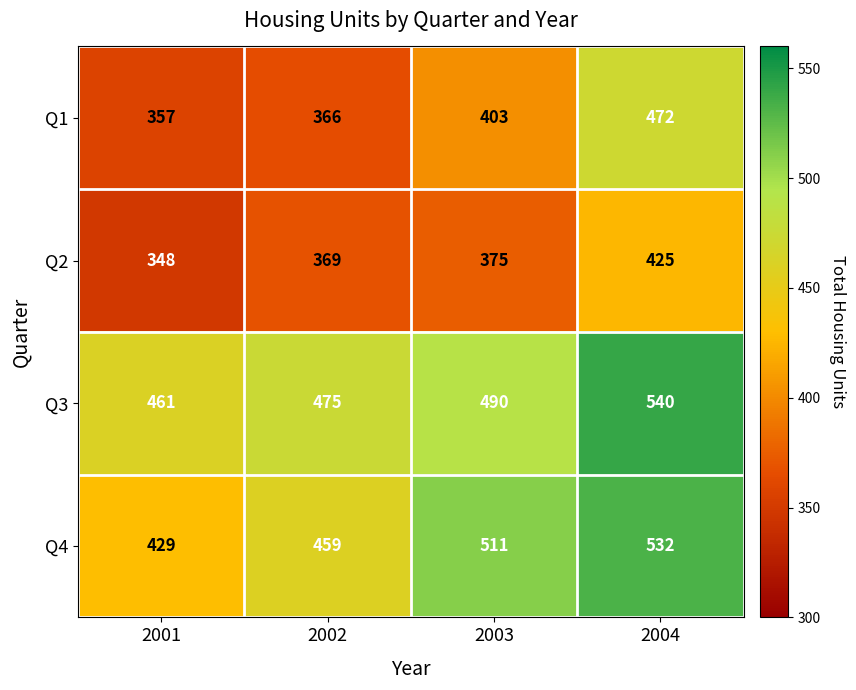

Reading left to right, transcribe all the data shown in this chart.

Q1: 357	366	403	472
Q2: 348	369	375	425
Q3: 461	475	490	540
Q4: 429	459	511	532